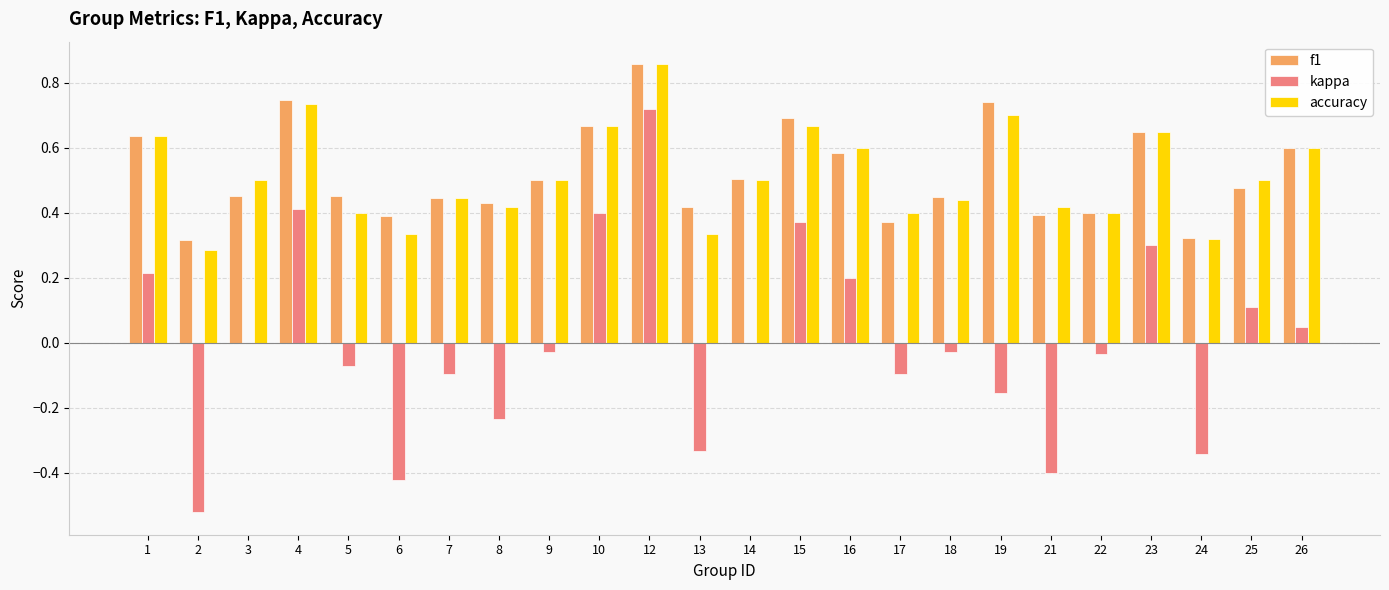

Which category has the highest value across all series?

12